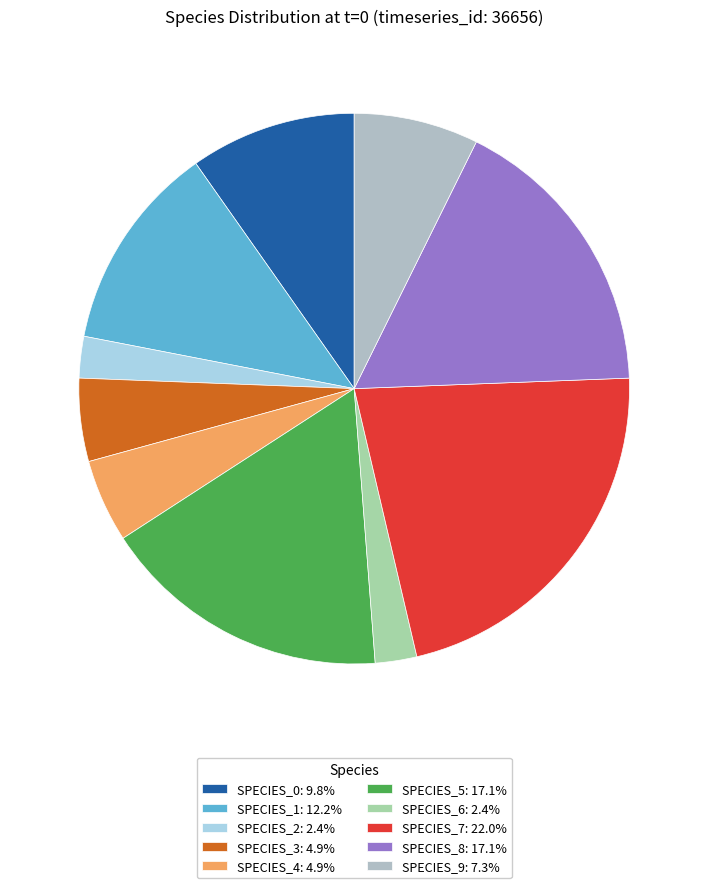

Count the number of slices in the pie.

10